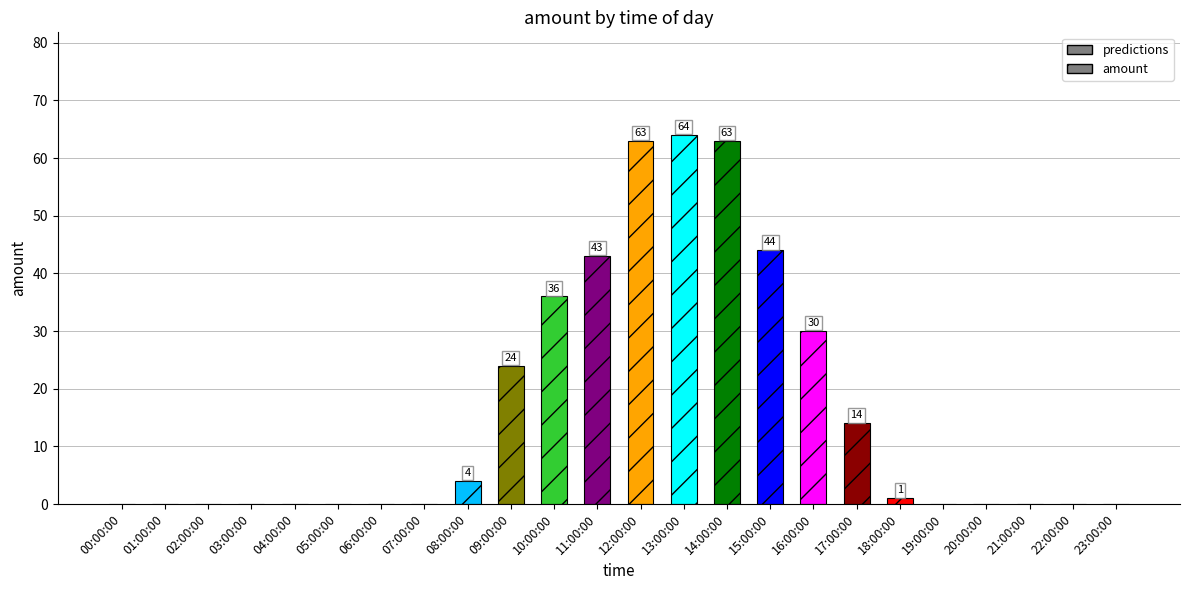

List the labels in order of value, largest first.

13:00:00, 12:00:00, 14:00:00, 15:00:00, 11:00:00, 10:00:00, 16:00:00, 09:00:00, 17:00:00, 08:00:00, 18:00:00, 00:00:00, 01:00:00, 02:00:00, 03:00:00, 04:00:00, 05:00:00, 06:00:00, 07:00:00, 19:00:00, 20:00:00, 21:00:00, 22:00:00, 23:00:00